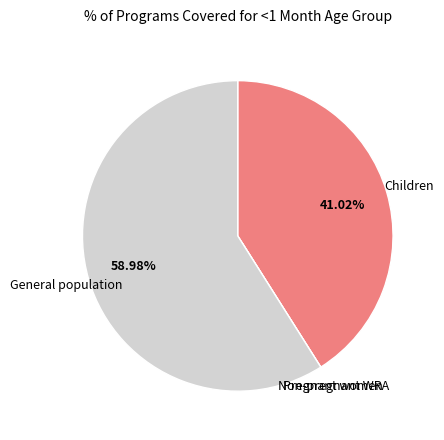

Is there any slice that represents more than half of the pie?

Yes